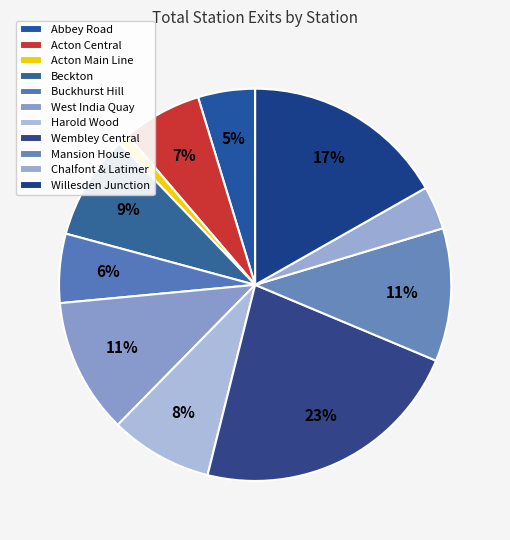

What is the largest slice in the pie chart?

Wembley Central